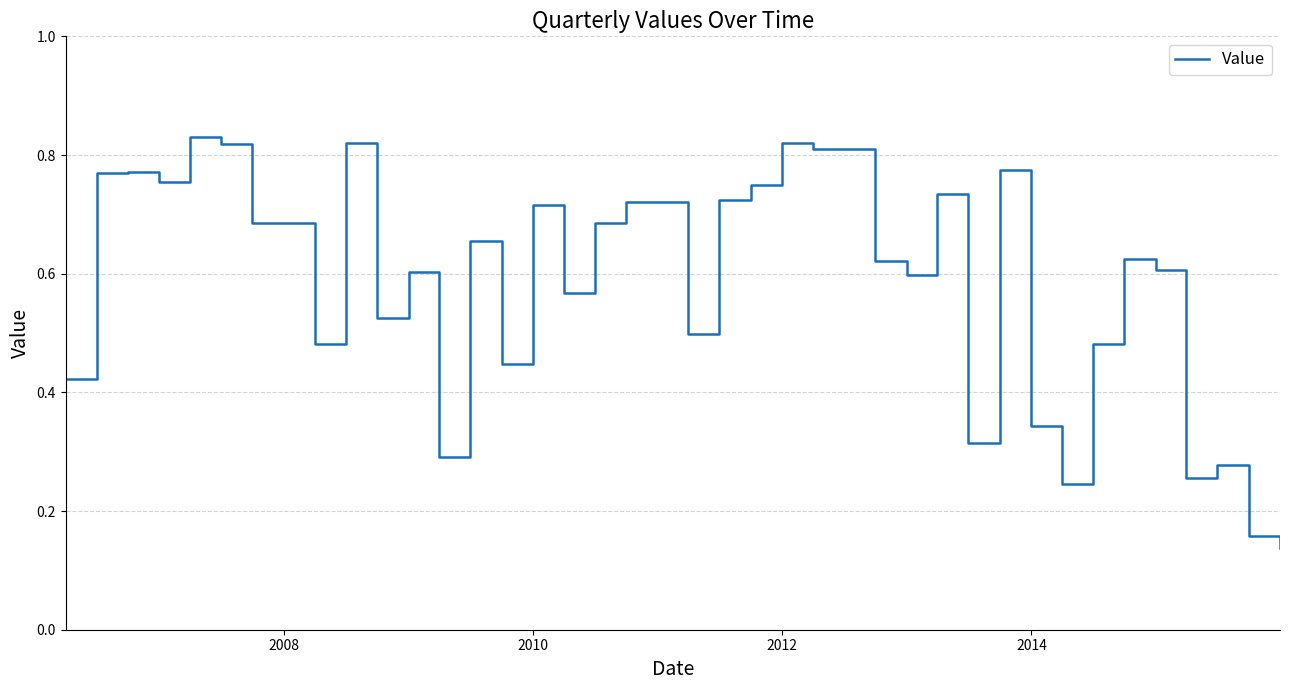

What is the value of the 36th point from the left?

0.6